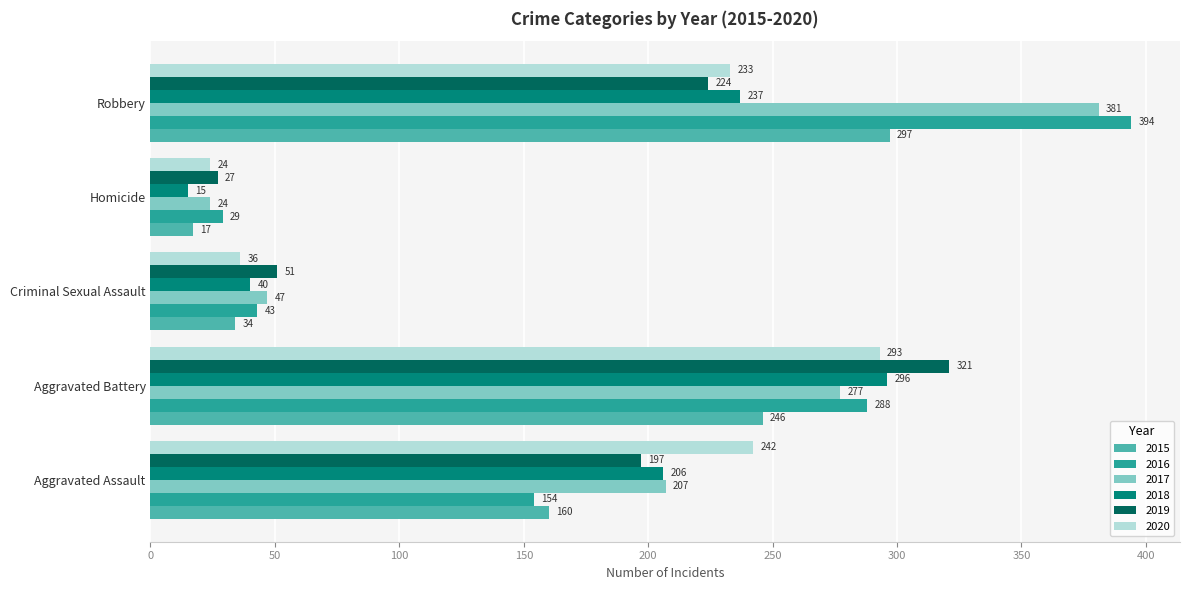

What is the difference between the maximum and second lowest values in the 2020 series?

257